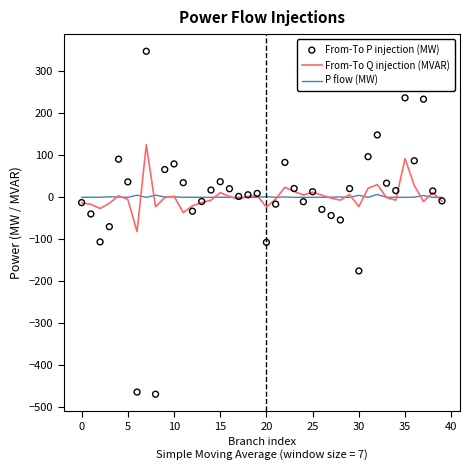

Is the value of P flow (MW) at 25 greater than the value of From-To Q injection (MVAR) at 39?

Yes